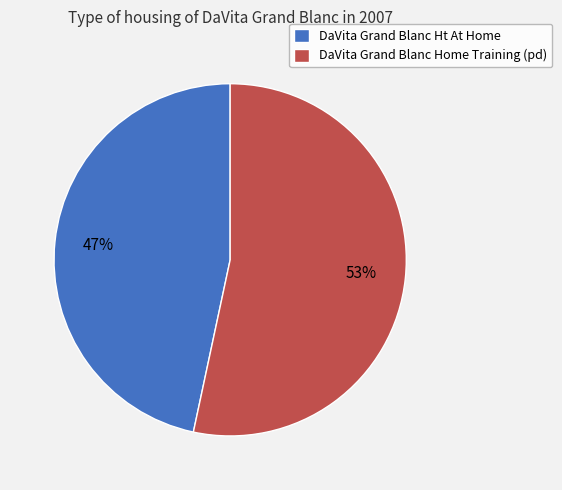

Which category accounts for the majority?

DaVita Grand Blanc Home Training (pd)